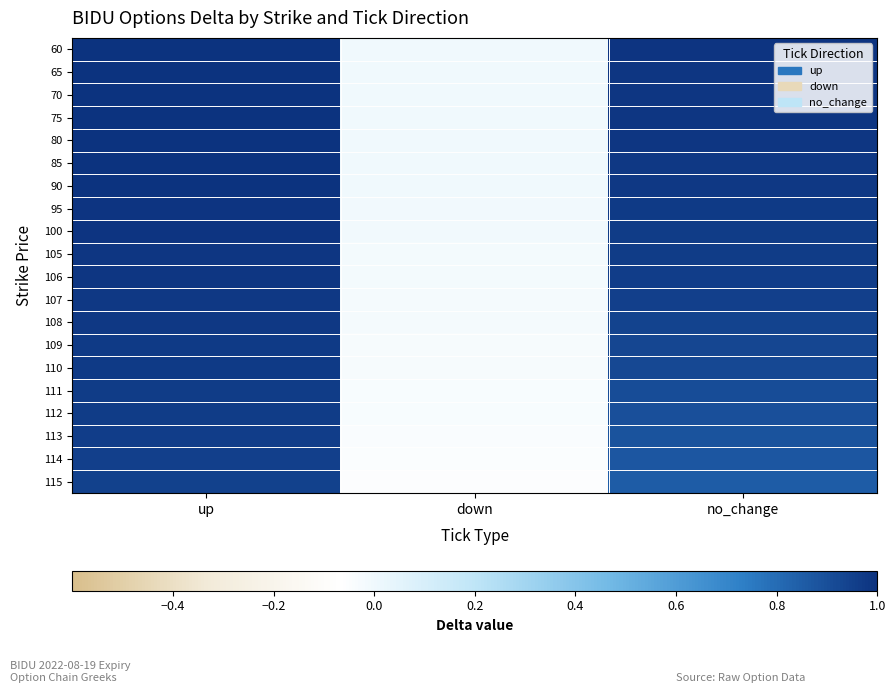

The value of 100 at down is -0.0. True or false?

False